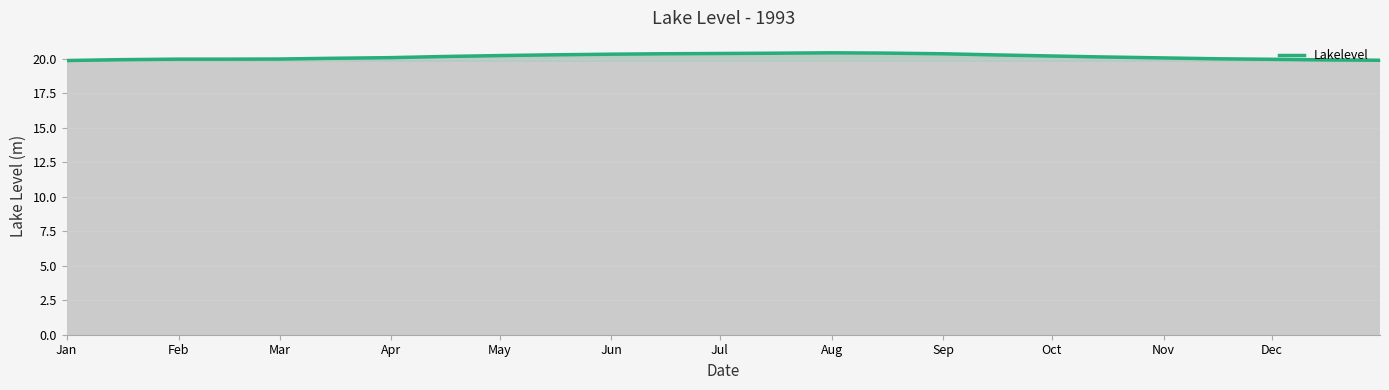

True or false: the data shows 36.5 at 13.

False